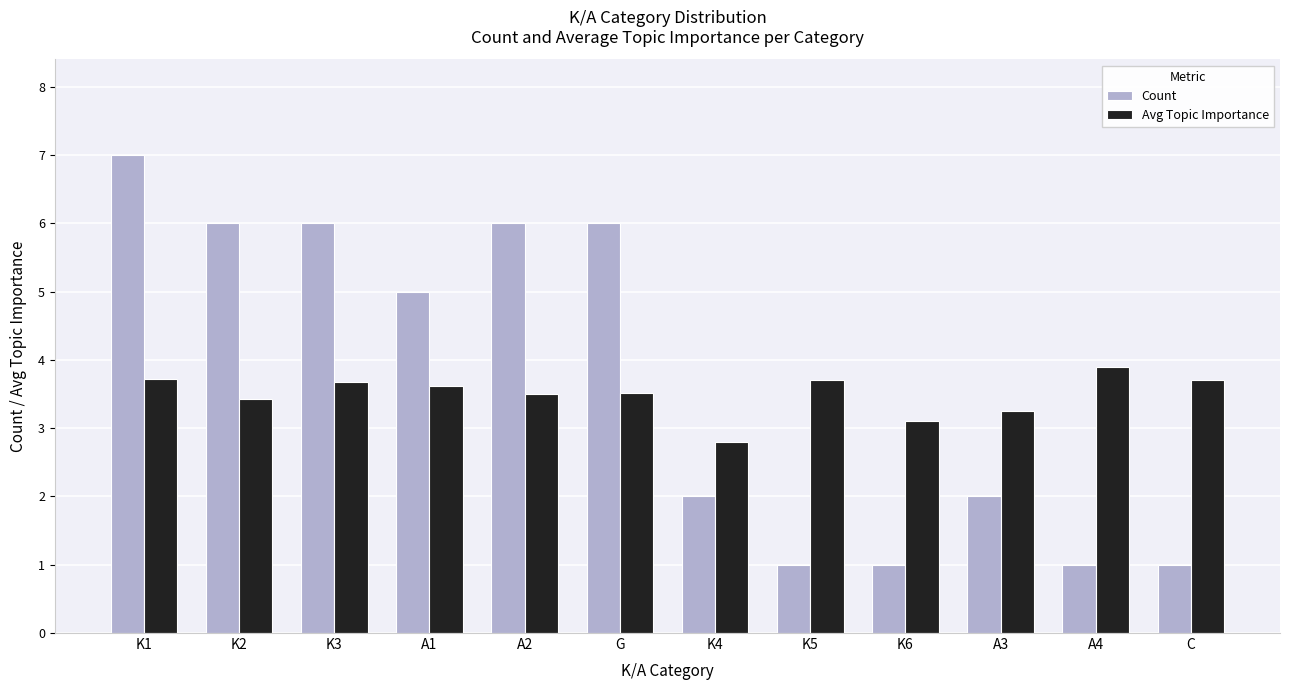

Which category has the highest value in the Avg Topic Importance series?

A4